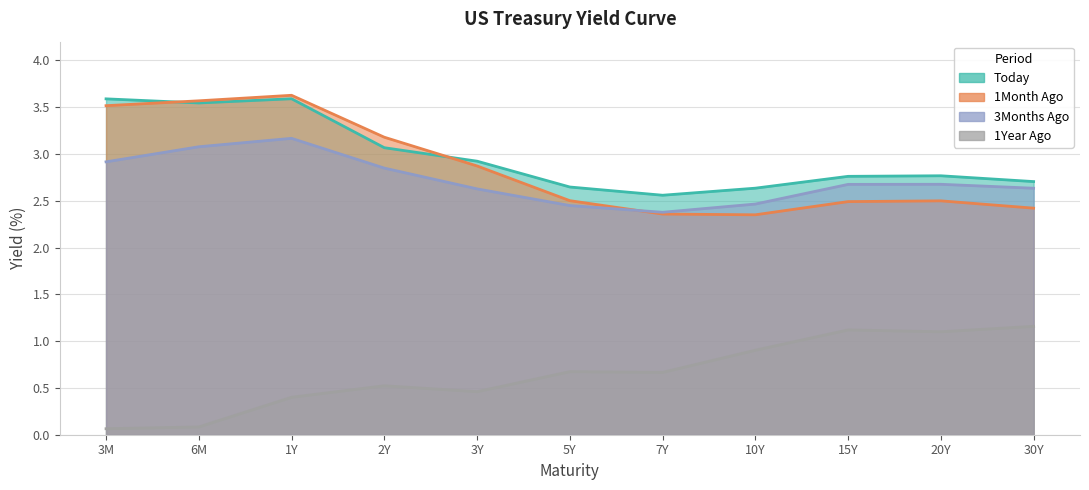

Which category has the lowest value across all series?

3M